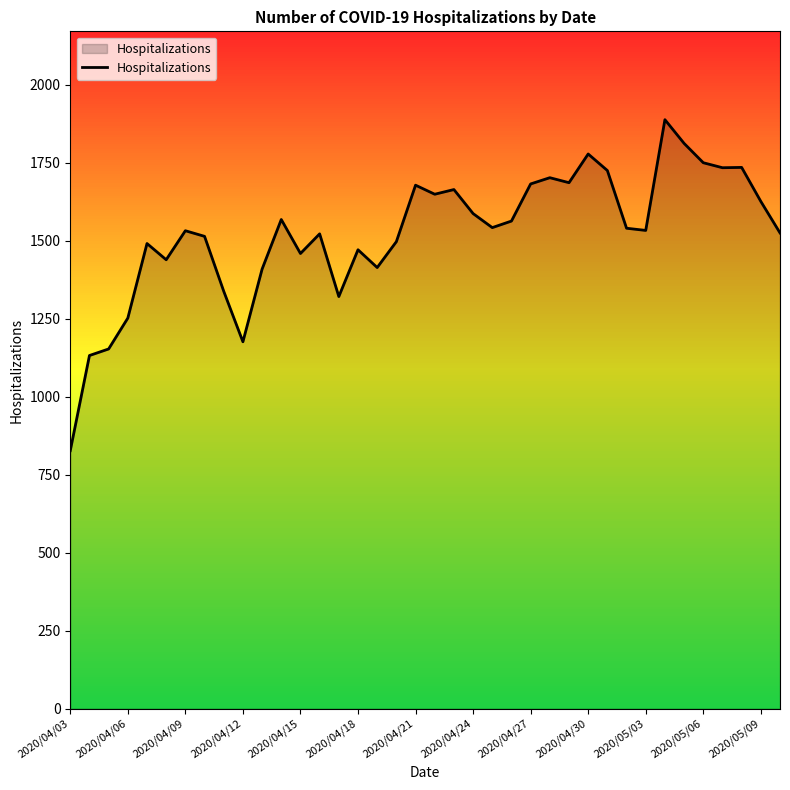

What is the average value?

1524